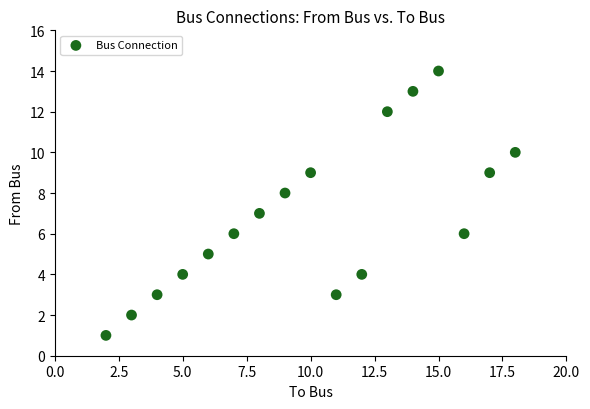

What is the range of Y values (max minus min)?

13